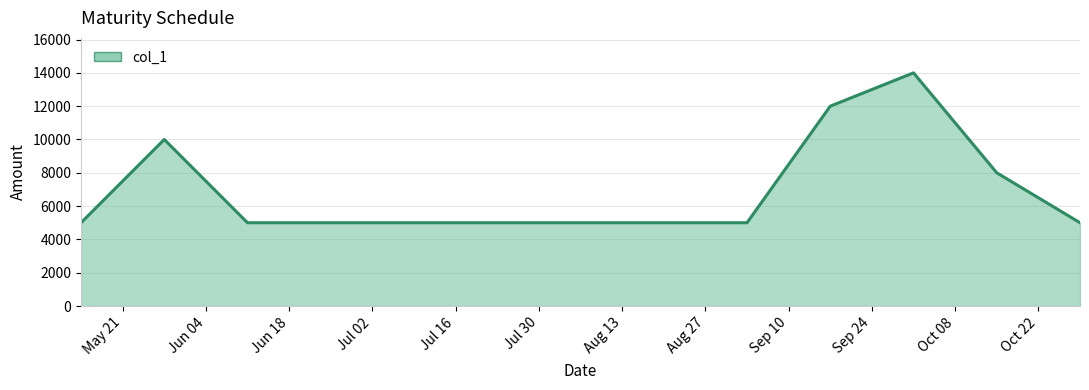

What is the average value?

7000